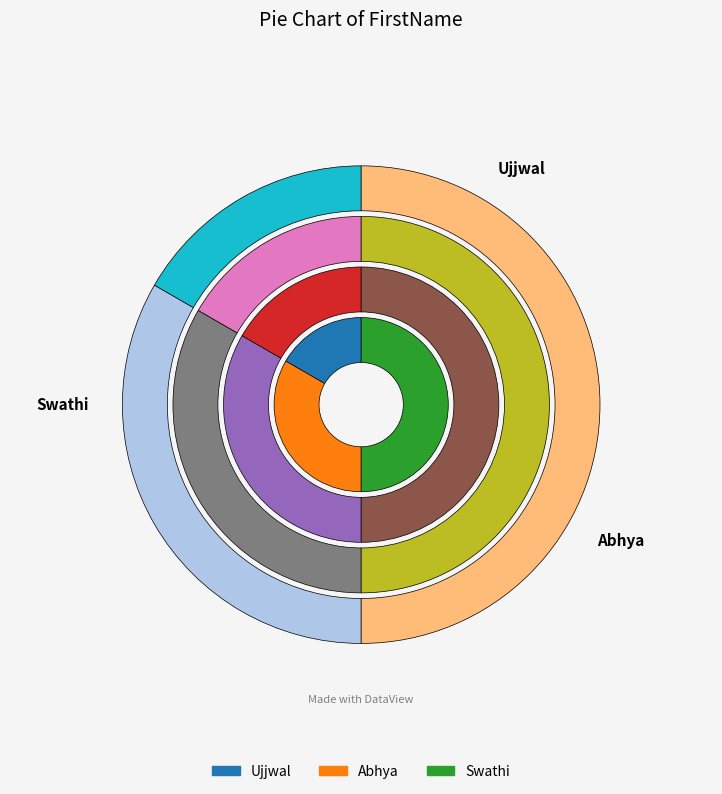

Is Ujjwal the majority of the pie?

No